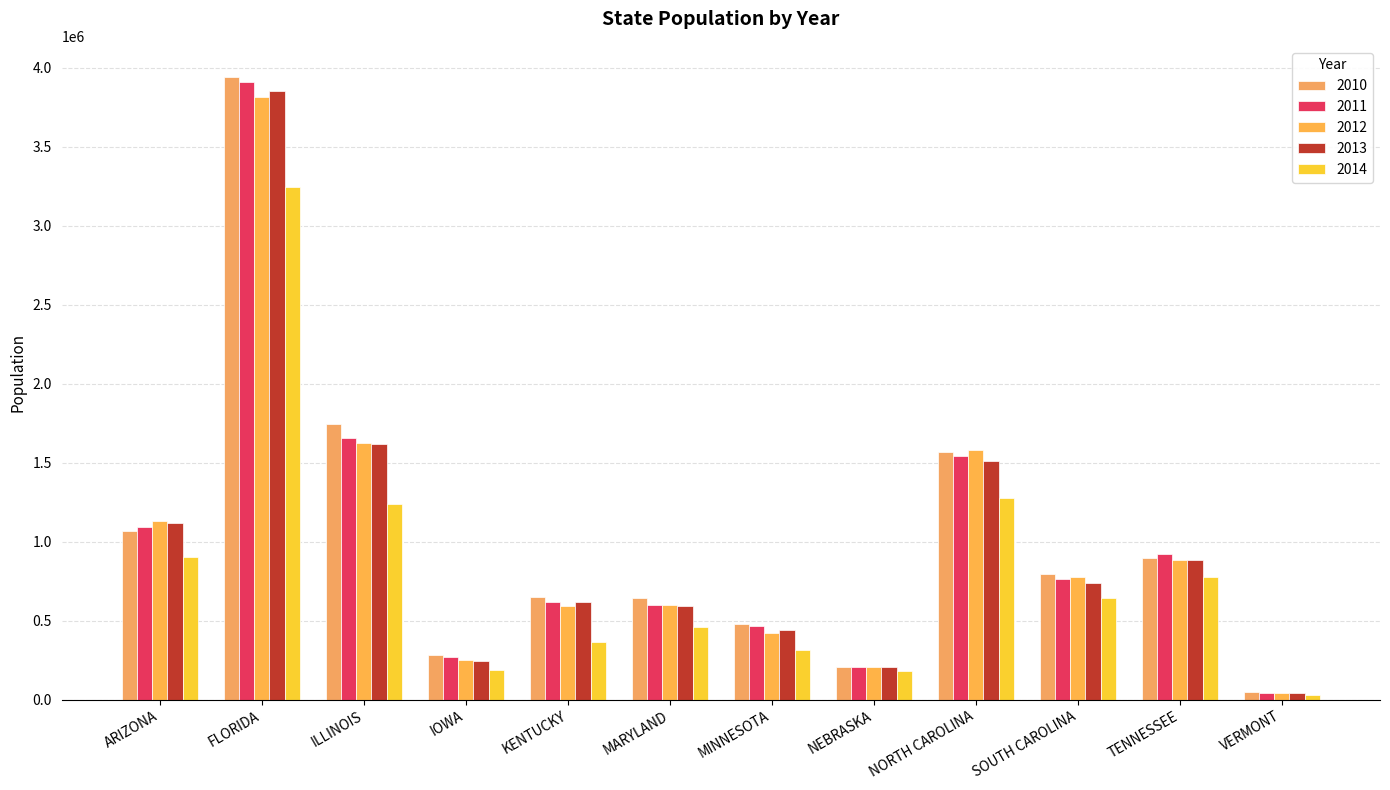

What is the spread (max minus min) of values at FLORIDA?

696000